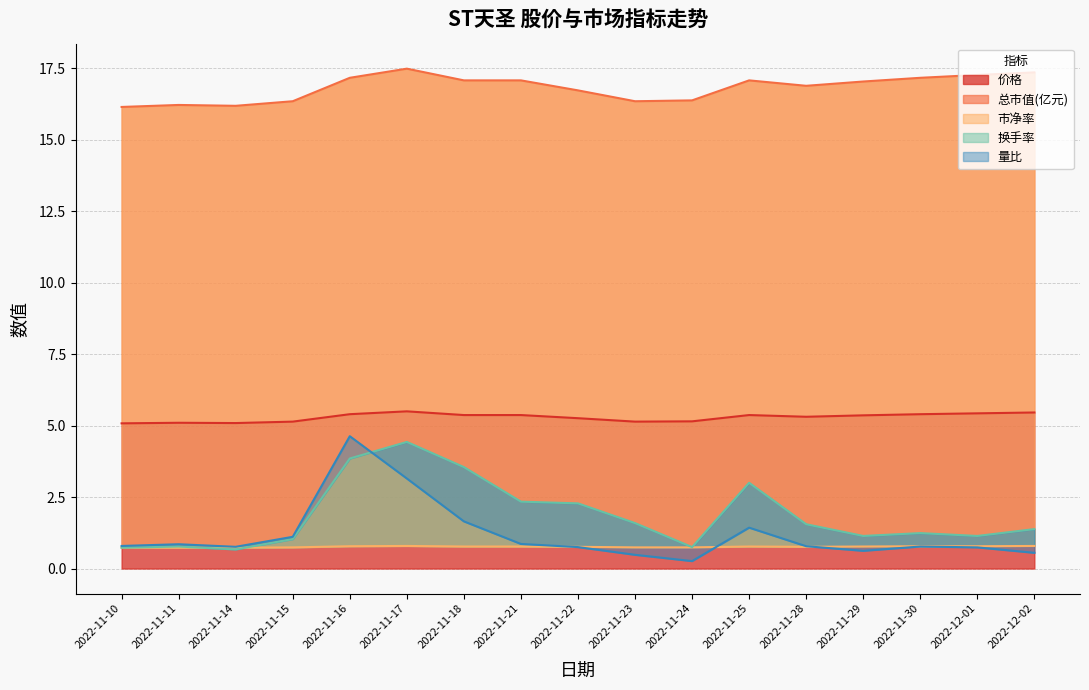

How many interior local valleys does the 量比 series have?

3